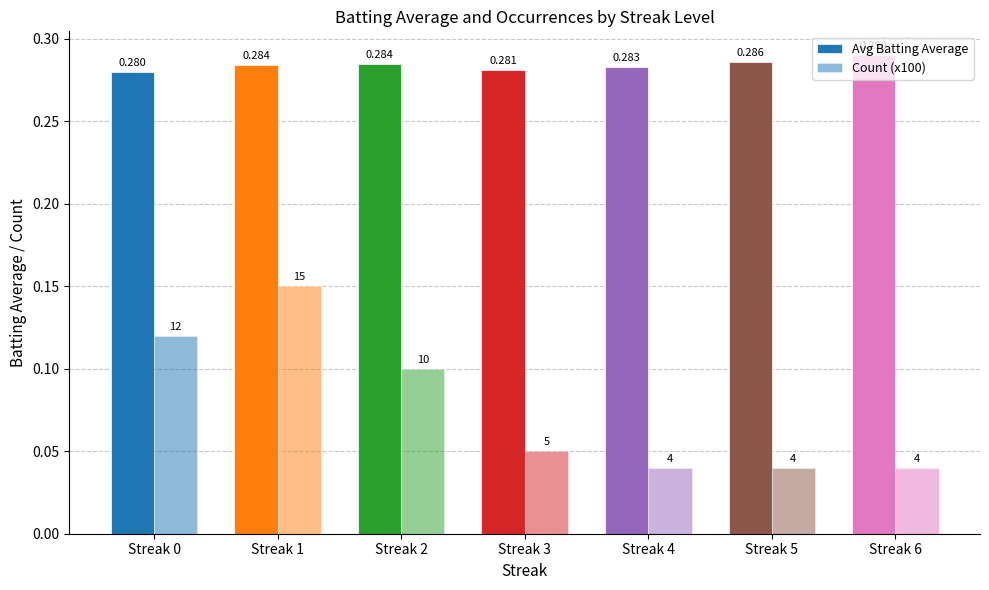

Rank the categories by Avg Batting Average value from lowest to highest.

Streak 0, Streak 3, Streak 4, Streak 1, Streak 2, Streak 5, Streak 6